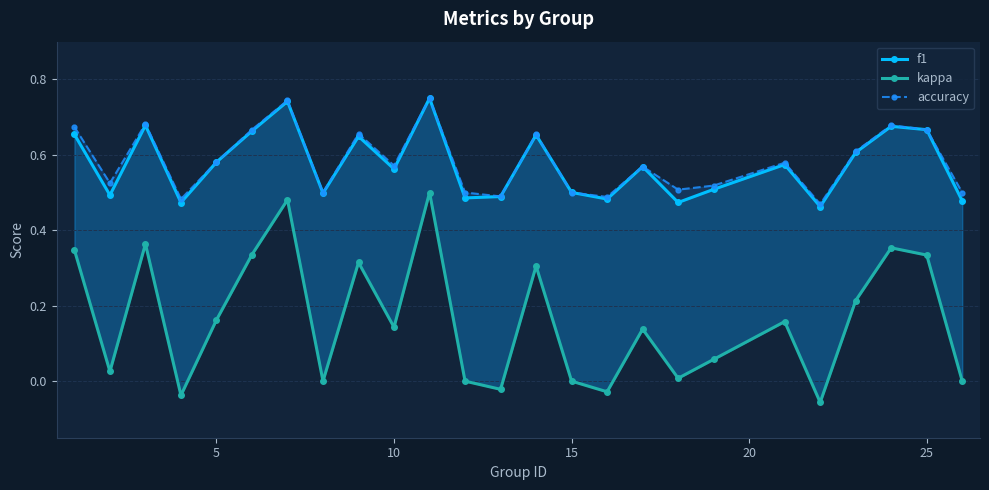

How many lines are shown in the chart?

3